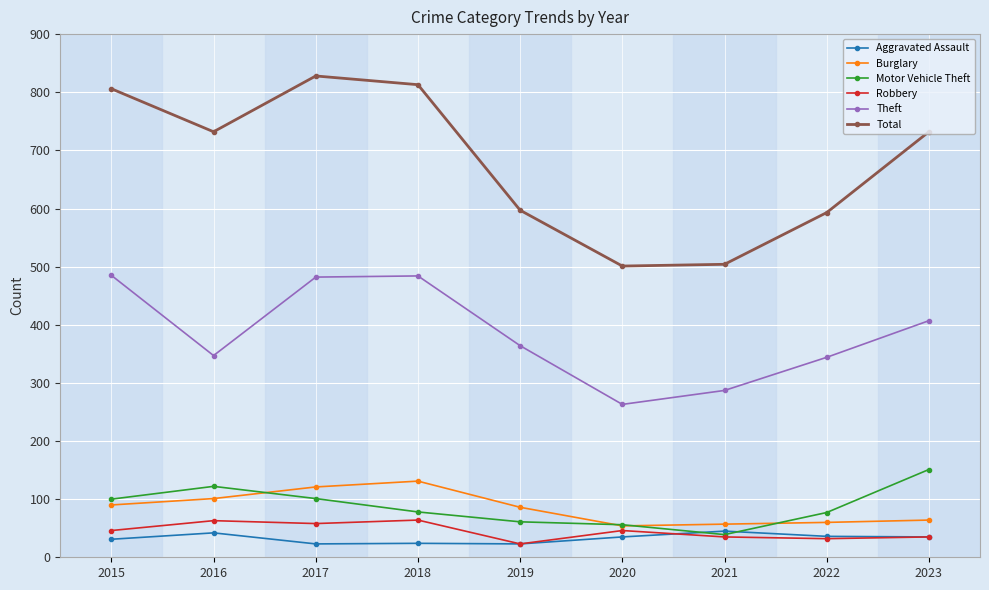

Which category has the highest value across all series?

2017